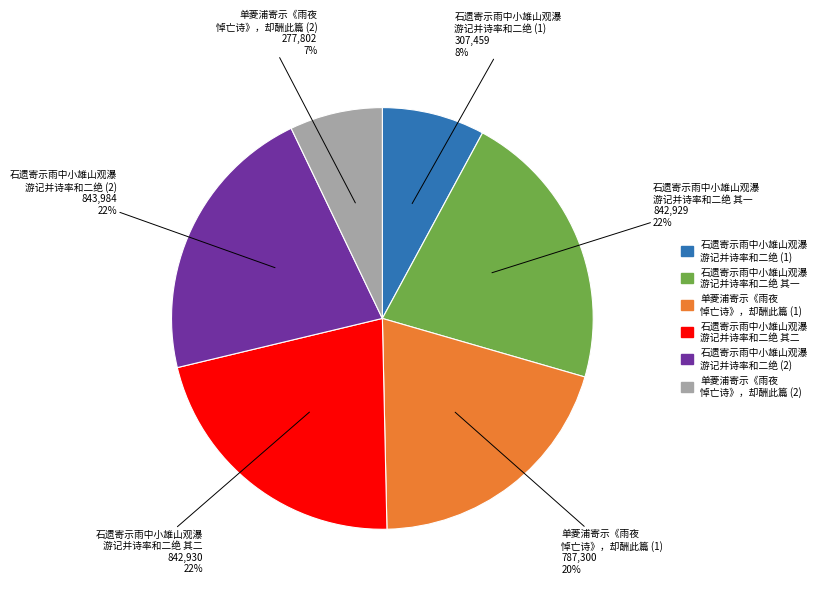

To the nearest percent, what is the difference between the largest and smallest slice percentages?

15%